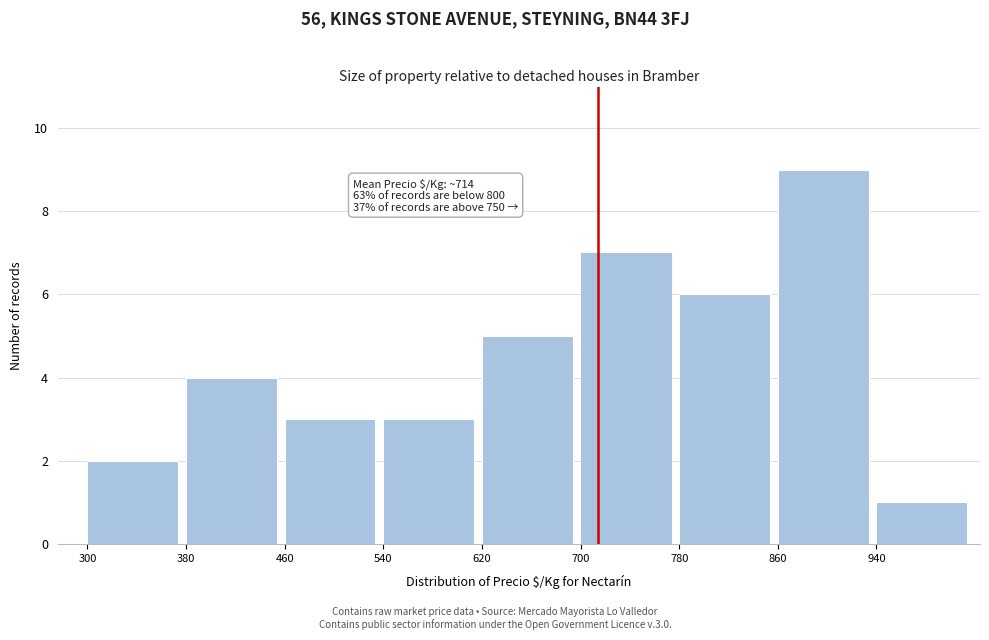

Which range on the x-axis has the tallest bar?

860 to 940